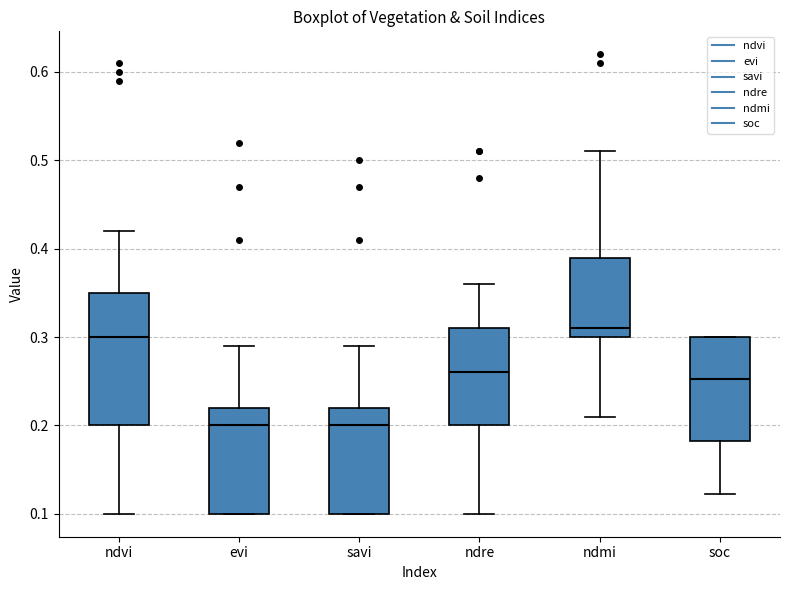

Reading left to right, transcribe this box plot: for each box, give where its median line is, the range the box spans, and where its two whiskers end, as read against the y-axis. The values are not printed on the chart, so give them approximately, as read against the axis.

ndvi: median 0.30, box 0.20 to 0.35, whiskers 0.10 to 0.42
evi: median 0.20, box 0.10 to 0.22, whiskers 0.10 to 0.29
savi: median 0.20, box 0.10 to 0.22, whiskers 0.10 to 0.29
ndre: median 0.26, box 0.20 to 0.31, whiskers 0.10 to 0.36
ndmi: median 0.31, box 0.30 to 0.39, whiskers 0.21 to 0.51
soc: median 0.25, box 0.18 to 0.30, whiskers 0.12 to 0.30